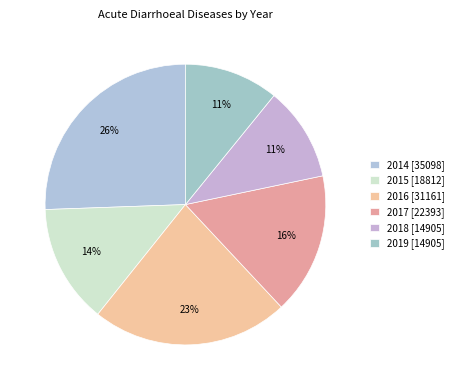

True or false: 2017 accounts for 16% of the total.

True